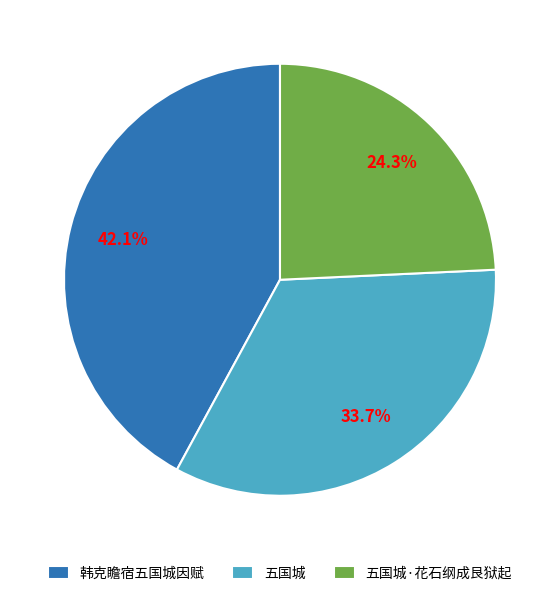

To the nearest percent, what is the difference between the 五国城 and 五国城·花石纲成艮狱起 slice percentages?

9%